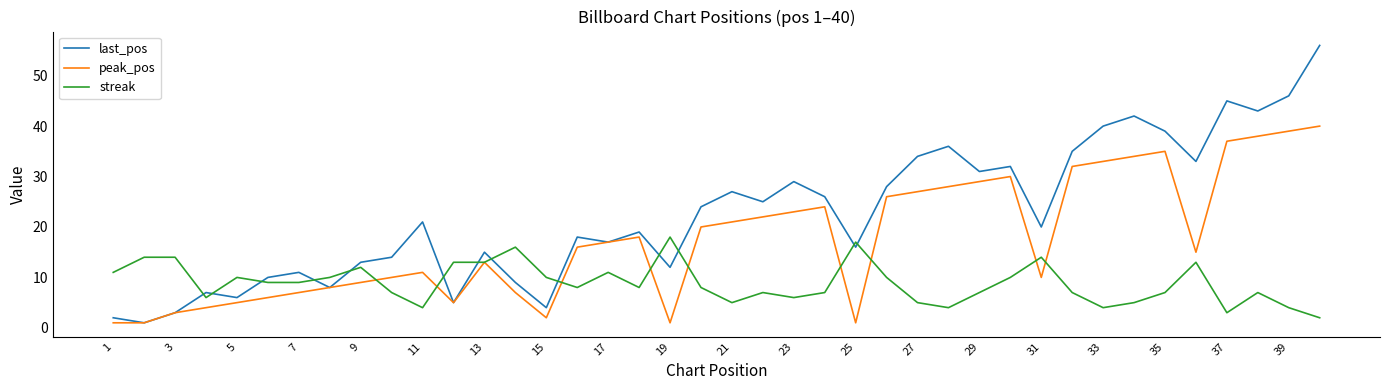

What is the maximum value for streak?

18